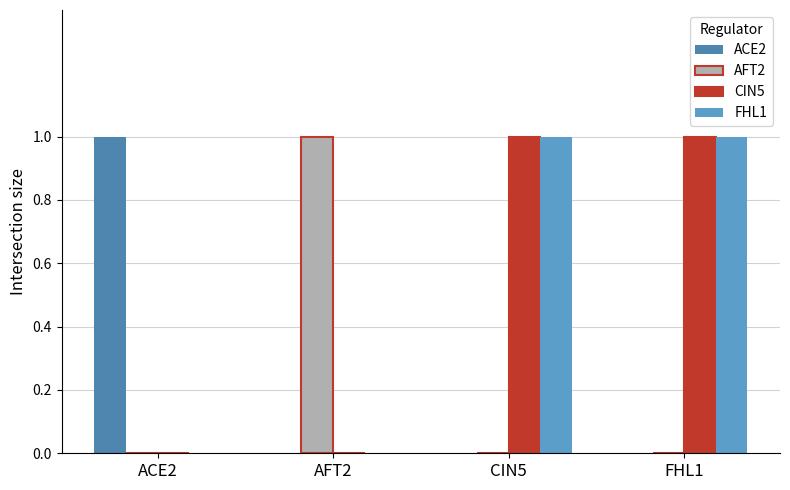

What is the sum of all AFT2 values?

1